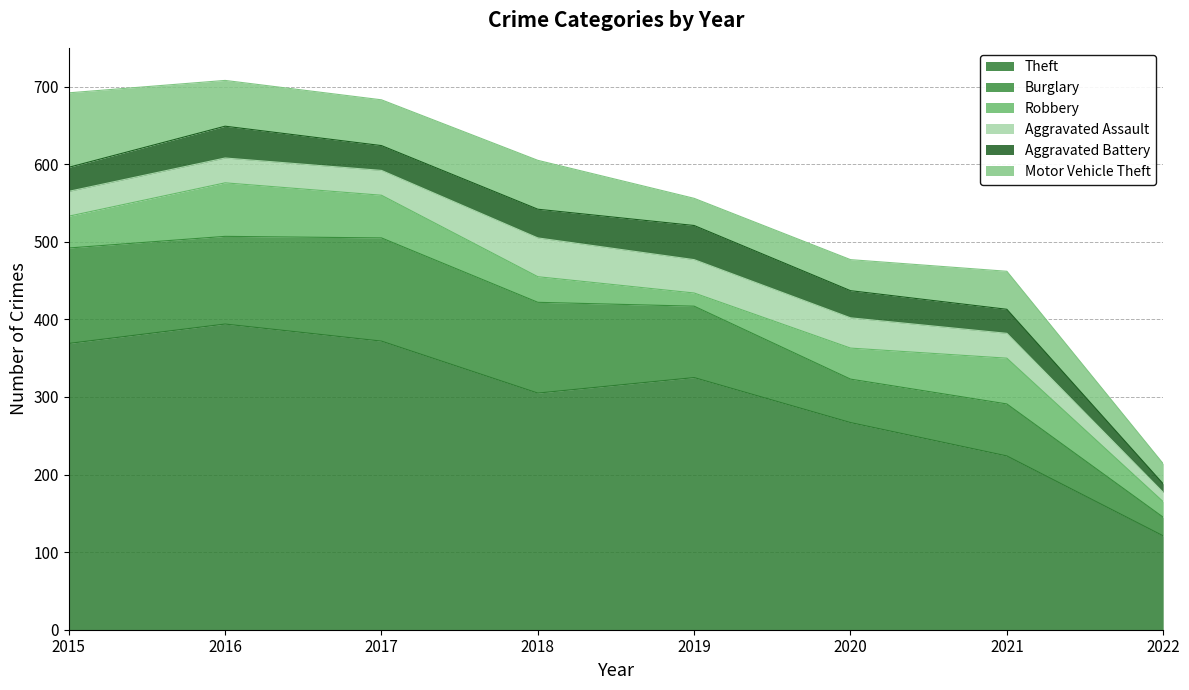

Which series has the largest total across all categories?

Theft